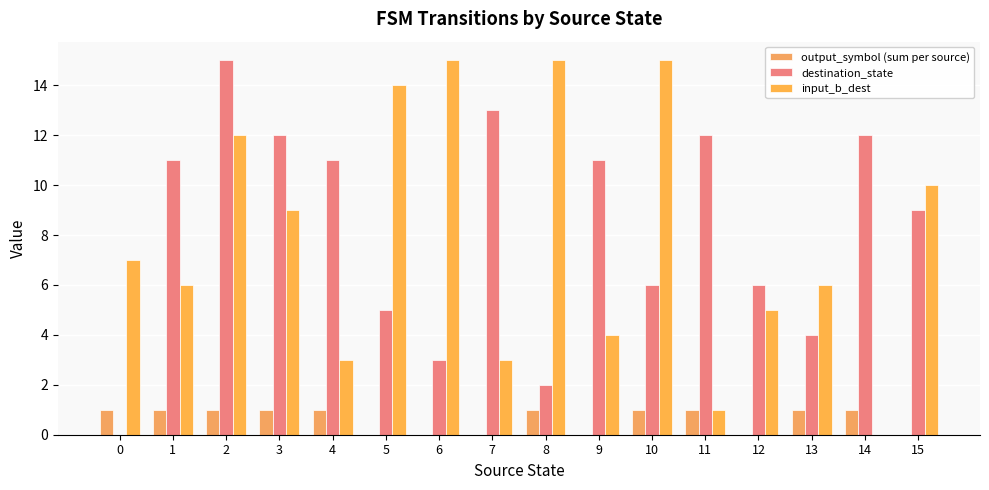

Rank the series at 9 from lowest to highest value.

output_symbol (sum per source), input_b_dest, destination_state